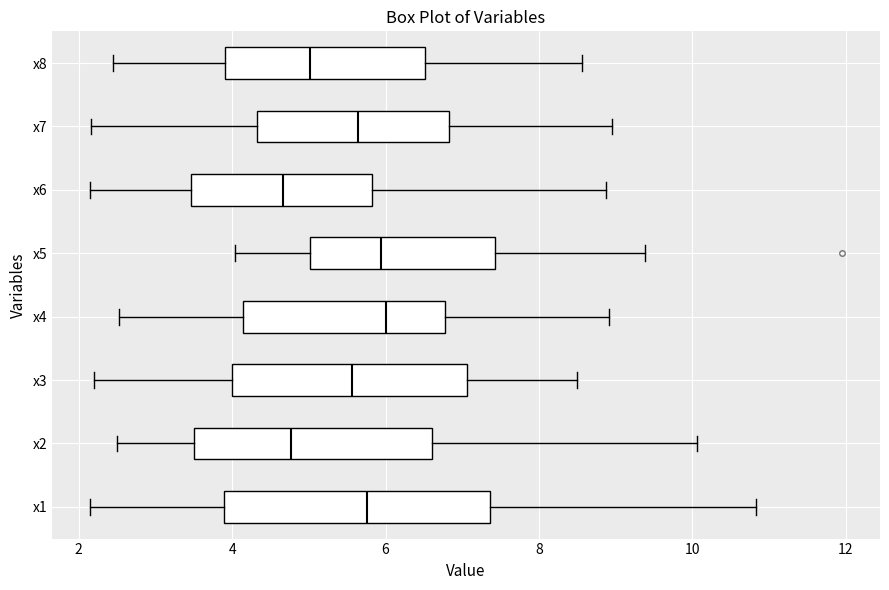

Reading bottom to top, read every box against the x-axis: the position of its median line, the range the box covers, and the ends of its whiskers. The values are not printed on the chart, so give them approximately, as read against the axis.

x1: median 5.8, box 3.8 to 7.4, whiskers 2.2 to 10.8
x2: median 4.8, box 3.6 to 6.6, whiskers 2.6 to 10.0
x3: median 5.6, box 4.0 to 7.0, whiskers 2.2 to 8.4
x4: median 6.0, box 4.2 to 6.8, whiskers 2.6 to 9.0
x5: median 6.0, box 5.0 to 7.4, whiskers 4.0 to 9.4
x6: median 4.6, box 3.4 to 5.8, whiskers 2.2 to 8.8
x7: median 5.6, box 4.4 to 6.8, whiskers 2.2 to 9.0
x8: median 5.0, box 4.0 to 6.6, whiskers 2.4 to 8.6